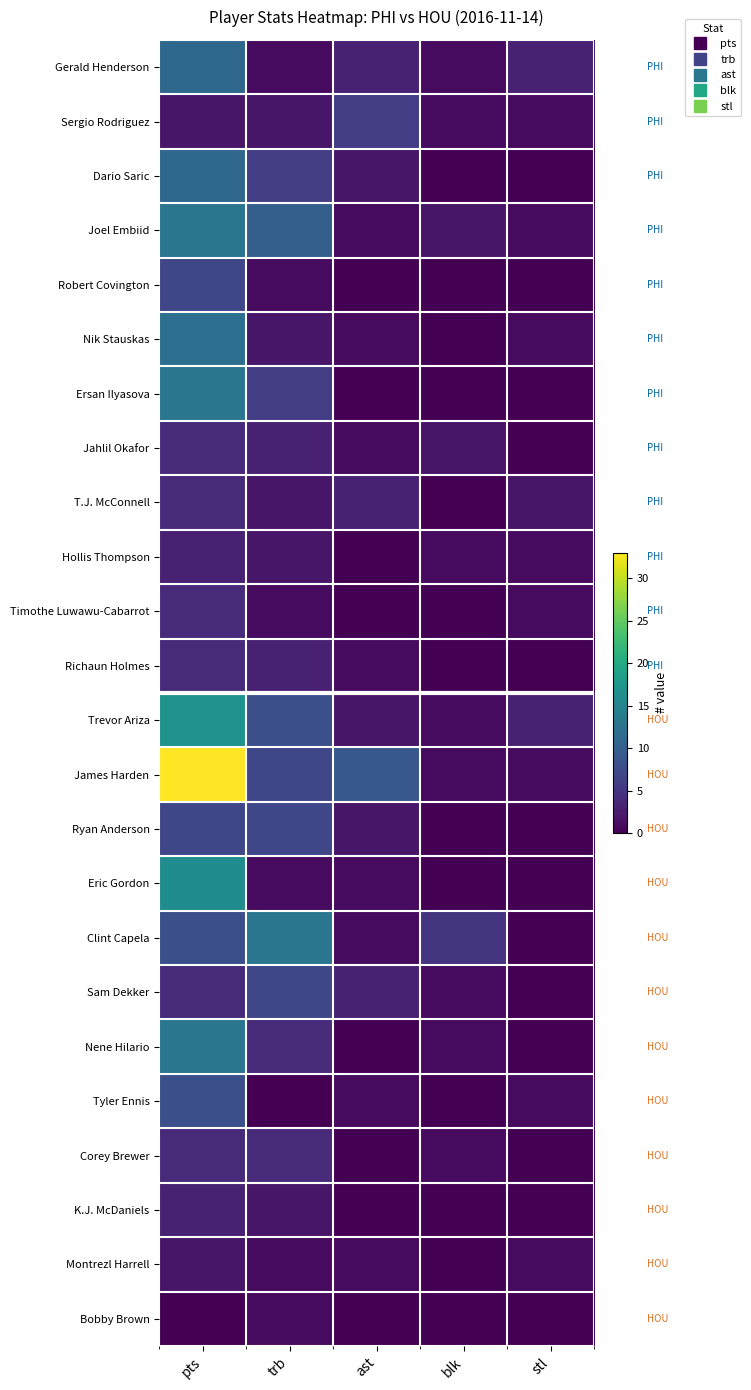

Reading left to right, what are all the values shown in this chart?

Gerald Henderson: pts=11	trb=1	ast=3	blk=1	stl=3
Sergio Rodriguez: pts=2	trb=2	ast=6	blk=1	stl=1
Dario Saric: pts=11	trb=6	ast=2	blk=0	stl=0
Joel Embiid: pts=13	trb=10	ast=1	blk=2	stl=1
Robert Covington: pts=7	trb=1	ast=0	blk=0	stl=0
Nik Stauskas: pts=12	trb=2	ast=1	blk=0	stl=1
Ersan Ilyasova: pts=13	trb=6	ast=0	blk=0	stl=0
Jahlil Okafor: pts=4	trb=3	ast=1	blk=2	stl=0
T.J. McConnell: pts=4	trb=2	ast=3	blk=0	stl=2
Hollis Thompson: pts=3	trb=2	ast=0	blk=1	stl=1
Timothe Luwawu-Cabarrot: pts=4	trb=1	ast=0	blk=0	stl=1
Richaun Holmes: pts=4	trb=3	ast=1	blk=0	stl=0
Trevor Ariza: pts=17	trb=8	ast=2	blk=1	stl=3
James Harden: pts=33	trb=7	ast=9	blk=1	stl=1
Ryan Anderson: pts=7	trb=7	ast=2	blk=0	stl=0
Eric Gordon: pts=16	trb=1	ast=1	blk=0	stl=0
Clint Capela: pts=8	trb=13	ast=1	blk=5	stl=0
Sam Dekker: pts=4	trb=7	ast=3	blk=1	stl=0
Nene Hilario: pts=13	trb=4	ast=0	blk=1	stl=0
Tyler Ennis: pts=8	trb=0	ast=1	blk=0	stl=1
Corey Brewer: pts=4	trb=4	ast=0	blk=1	stl=0
K.J. McDaniels: pts=3	trb=2	ast=0	blk=0	stl=0
Montrezl Harrell: pts=2	trb=1	ast=1	blk=0	stl=1
Bobby Brown: pts=0	trb=1	ast=0	blk=0	stl=0